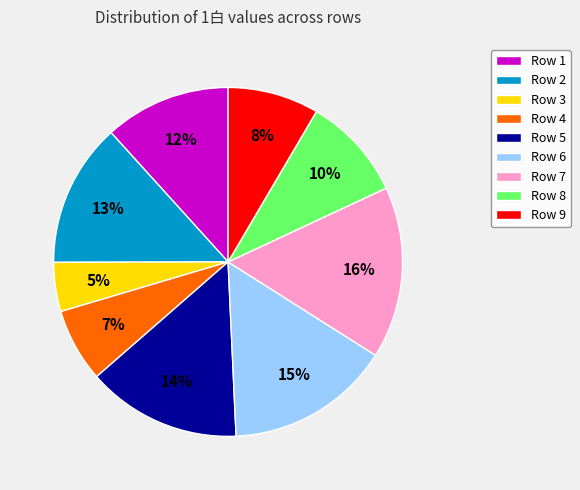

To the nearest percent, what is the average slice percentage?

11%